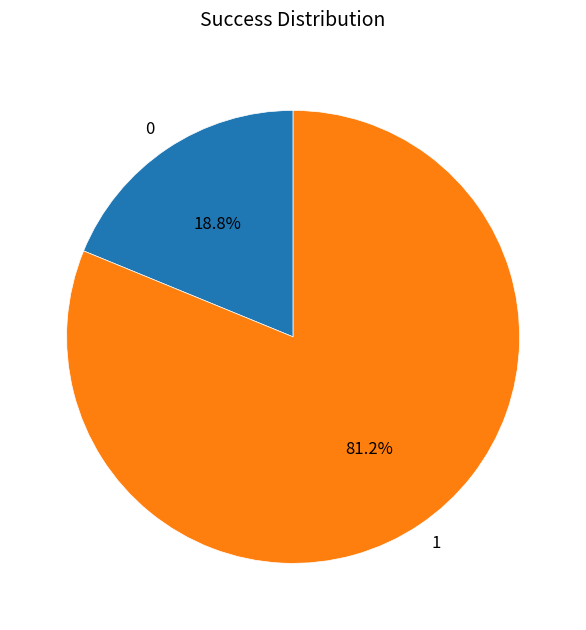

Approximately how many times larger is the value at 1 compared to 0?

4.3